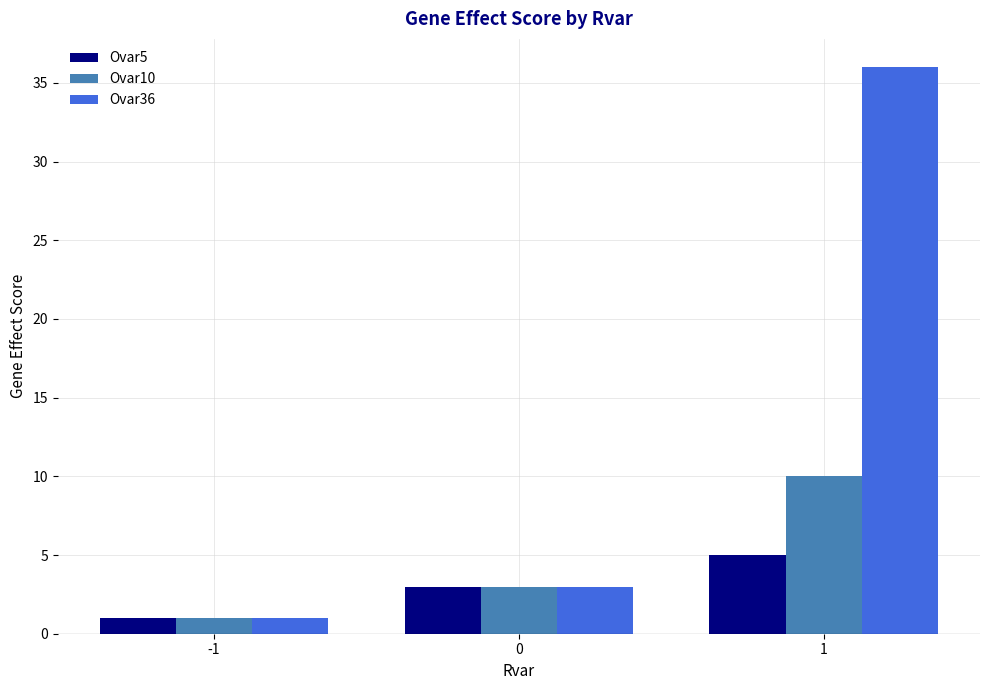

What is the value of the Ovar10 bar at the 3rd from the left?

10